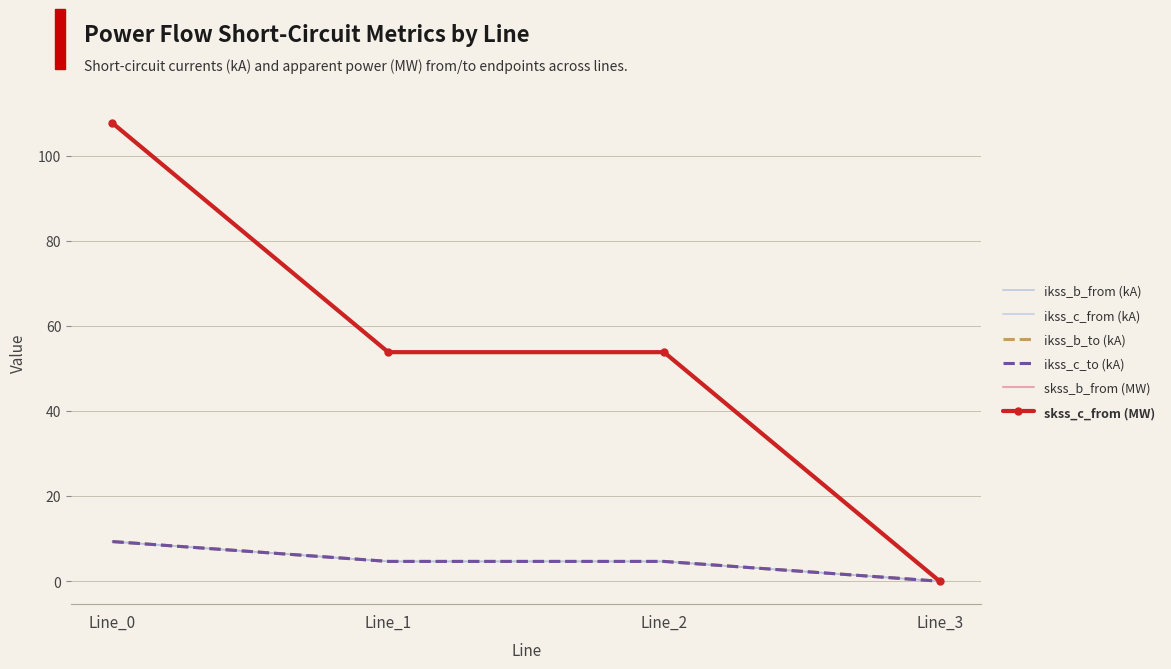

True or false: ikss_b_to (kA) and ikss_c_from (kA) intersect in this chart.

False